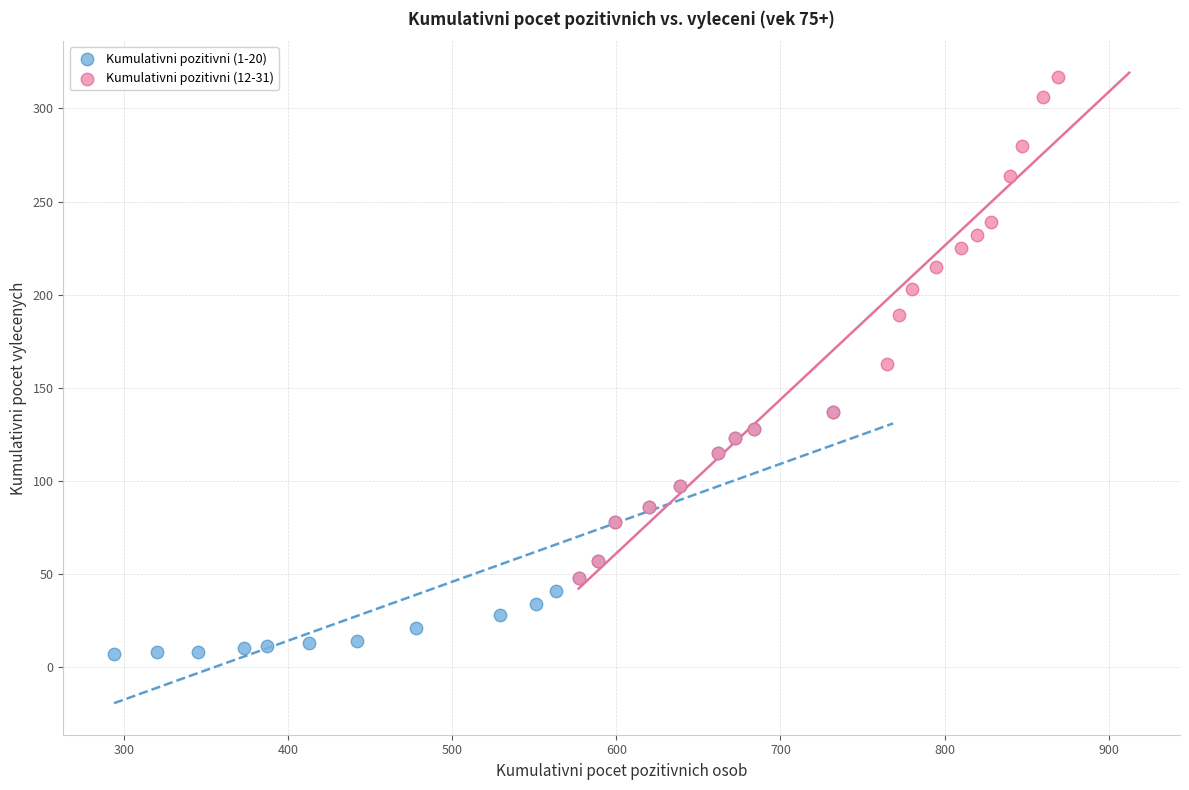

Which series reaches the minimum Y coordinate?

Kumulativni pozitivni (1-20)